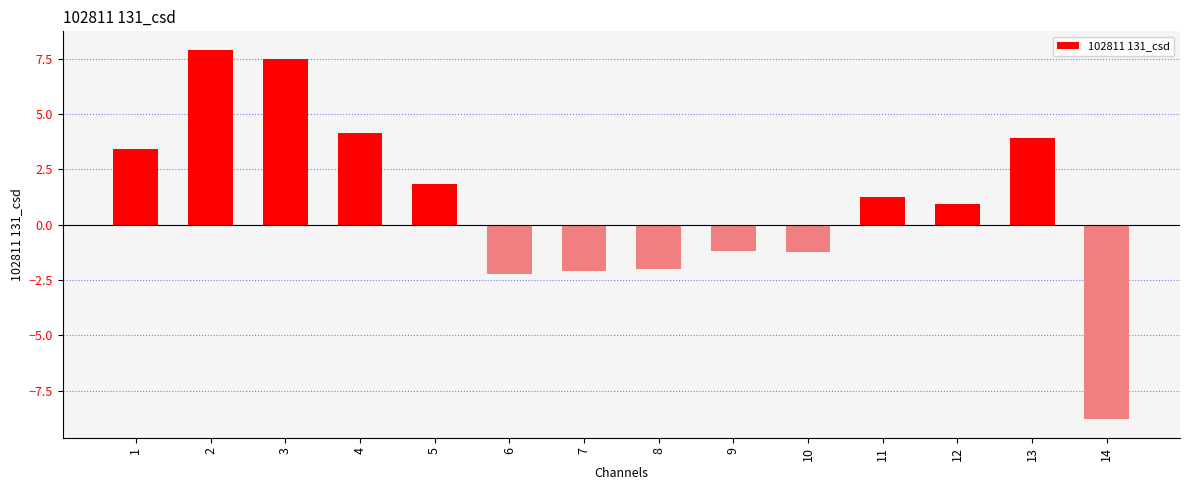

Are the bars grouped side by side (vs. stacked)?

No